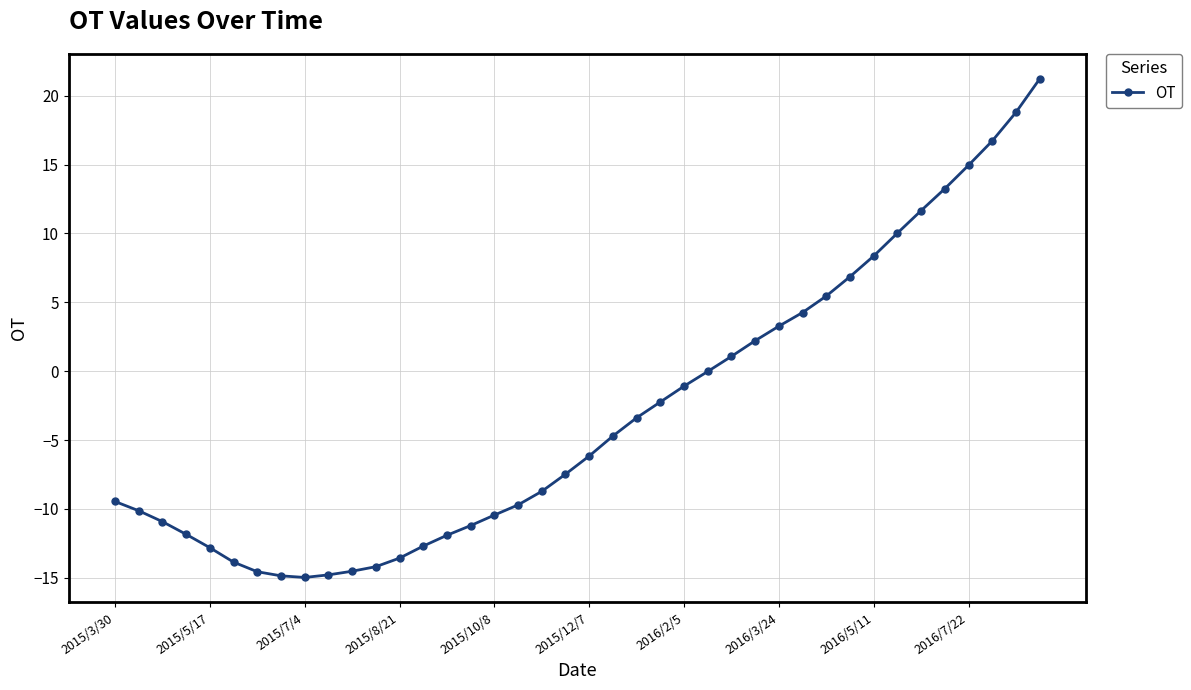

What is the minimum value shown in the chart?

-15.0